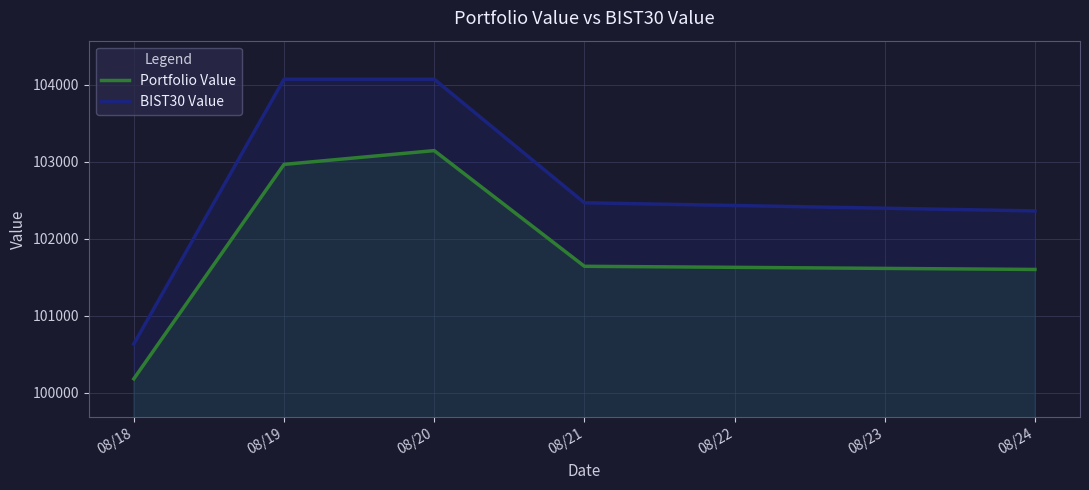

True or false: BIST30 Value and Portfolio Value cross at least once.

False